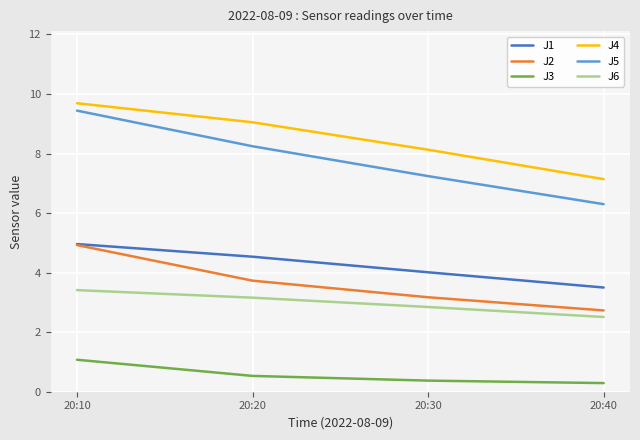

What is the sum of the J1 values at 20:20 and 20:30?

8.5